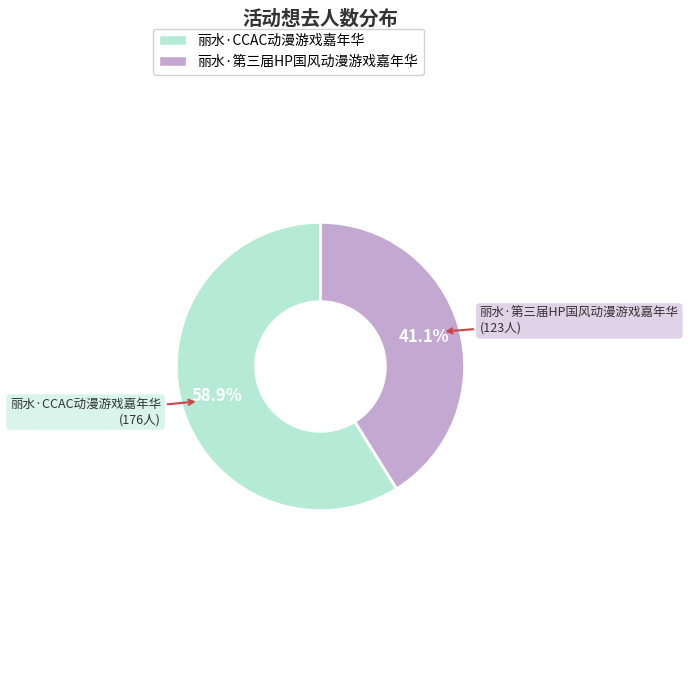

Is there a majority slice in this chart?

Yes